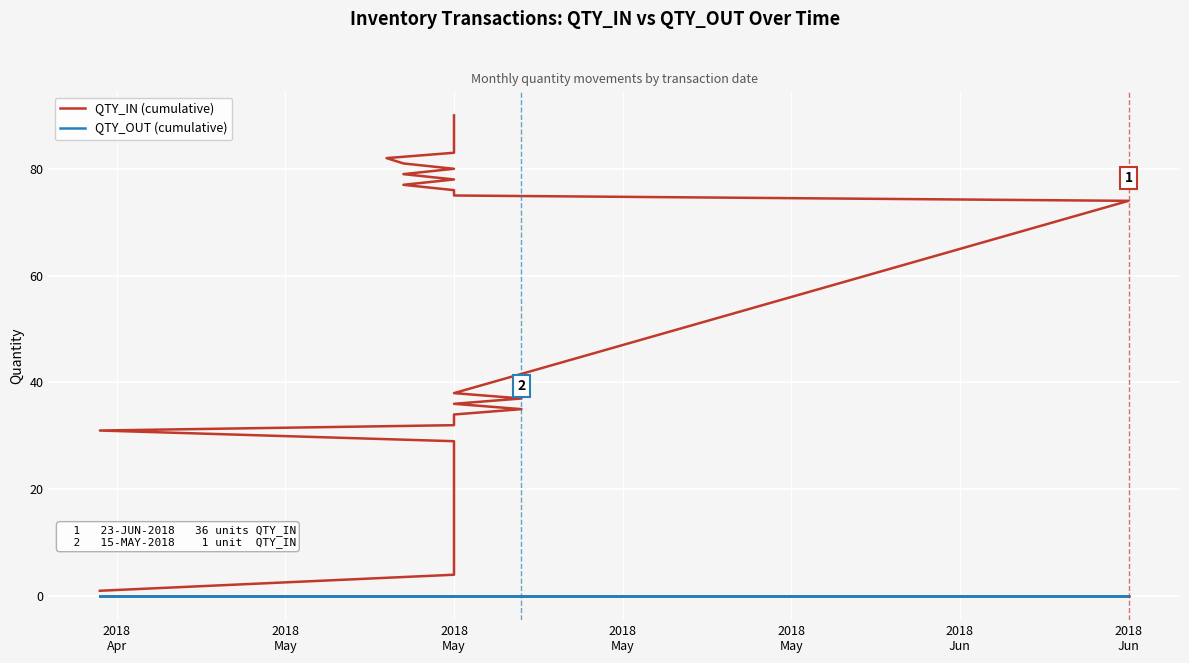

How many categories are shown in the chart?

40